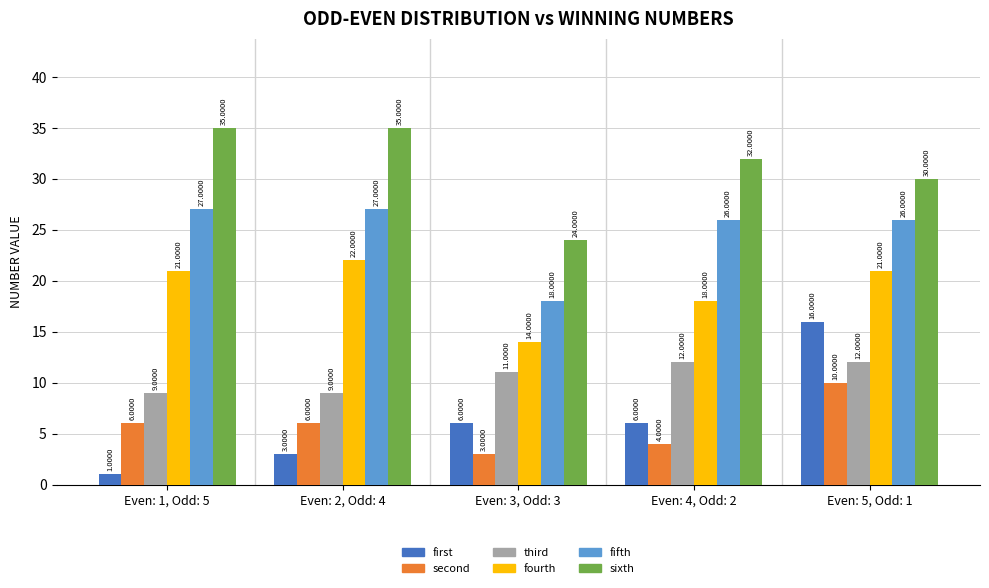

At which category is the sum across all series the highest?

Even: 5, Odd: 1